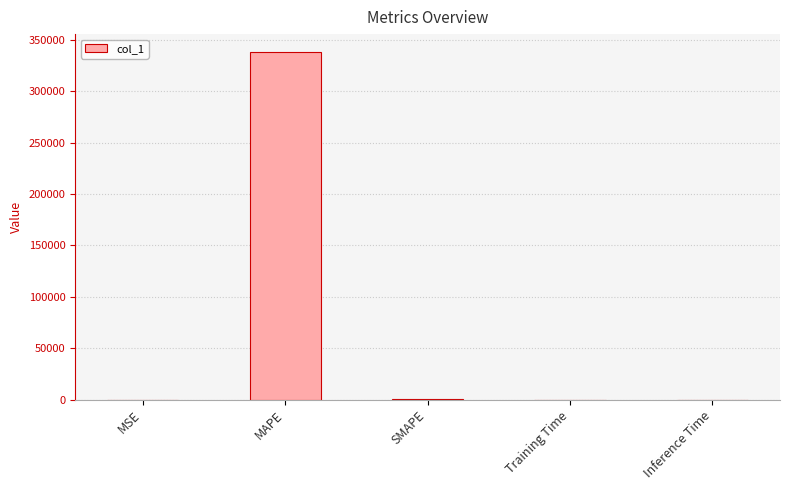

True or false: the data shows 338597.4 at MAPE.

True